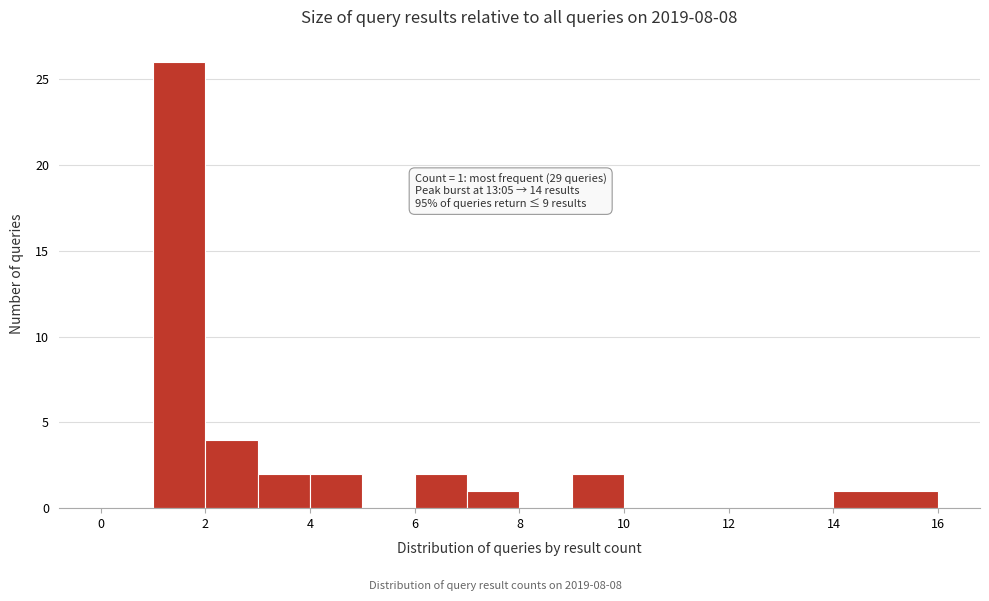

Over which range of the x-axis is the bar tallest?

1 to 2